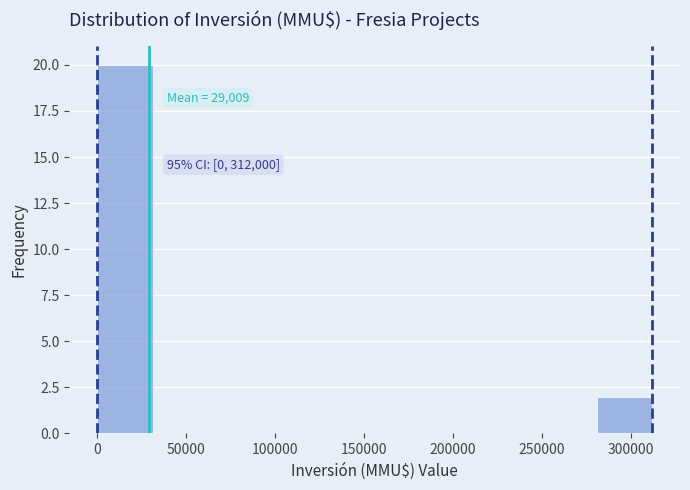

Over which range of the x-axis is the bar tallest?

0 to 30000